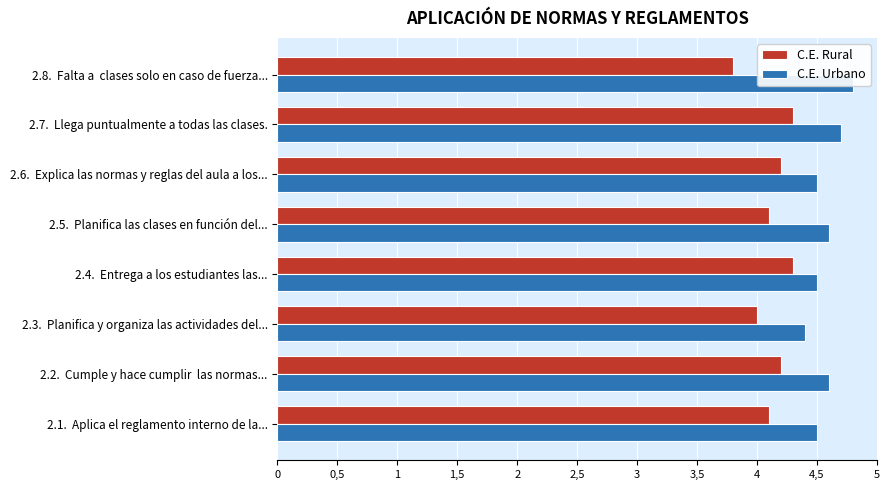

What is the sum of all C.E. Rural values?

33.0